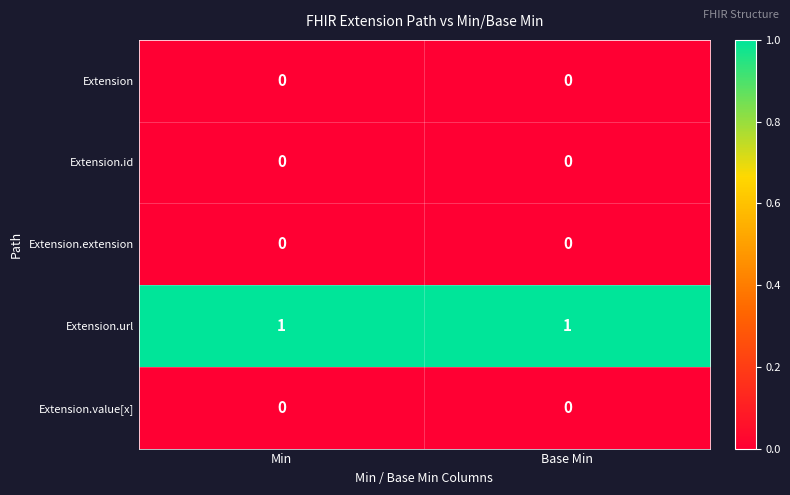

Which series has the largest range (max minus min)?

row_0